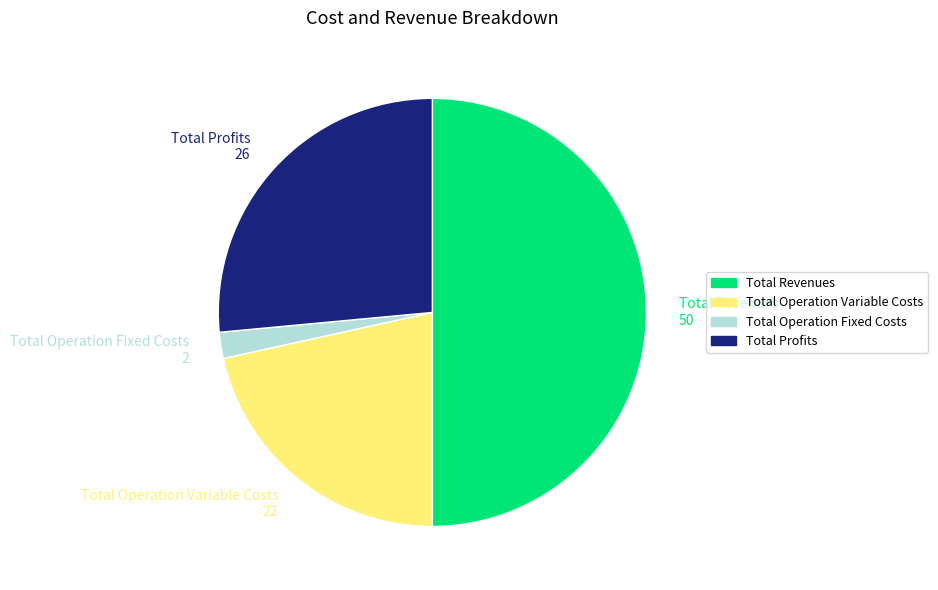

Do Total Operation Fixed Costs and Total Profits together represent more than half of the pie?

No